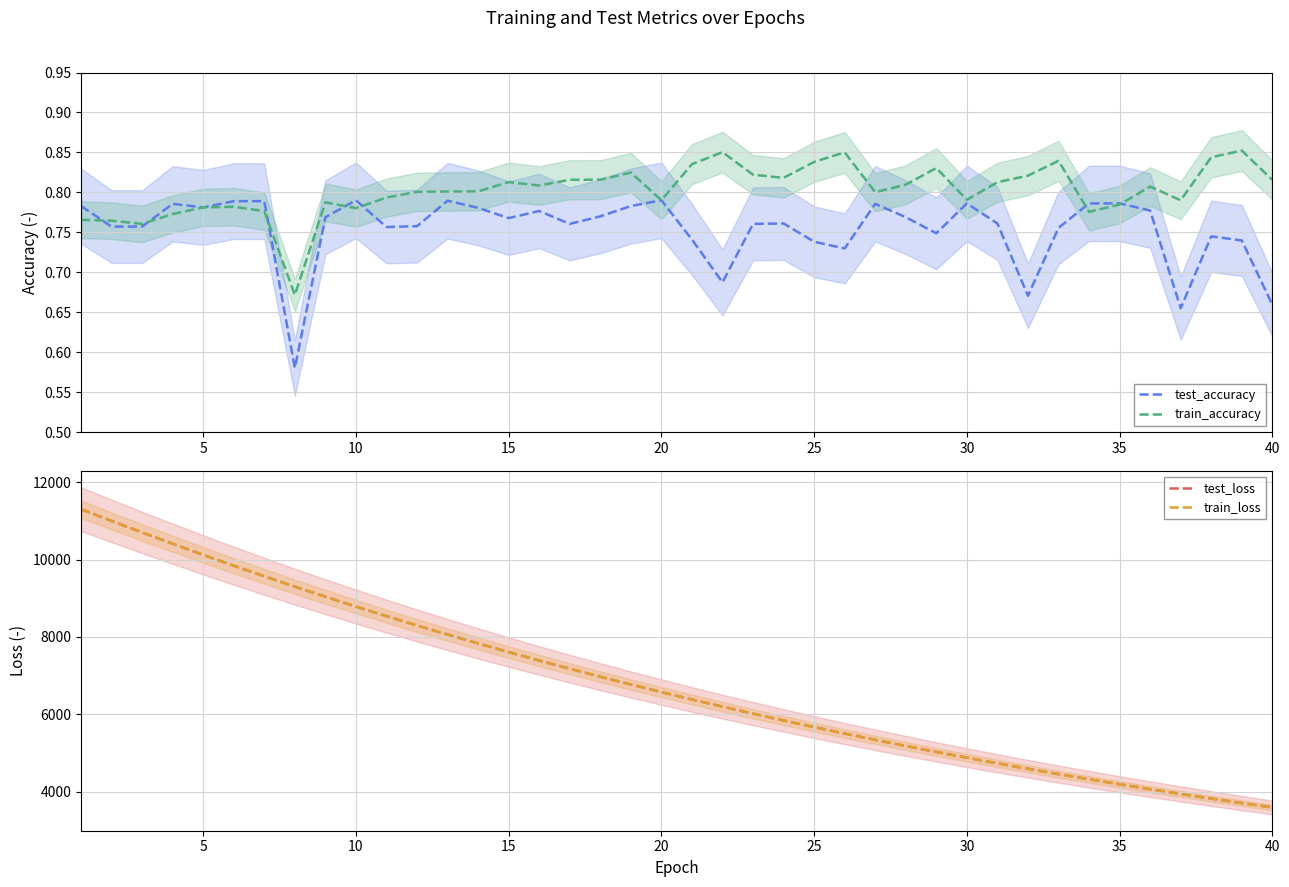

True or false: test_loss and test_accuracy cross at least once.

False